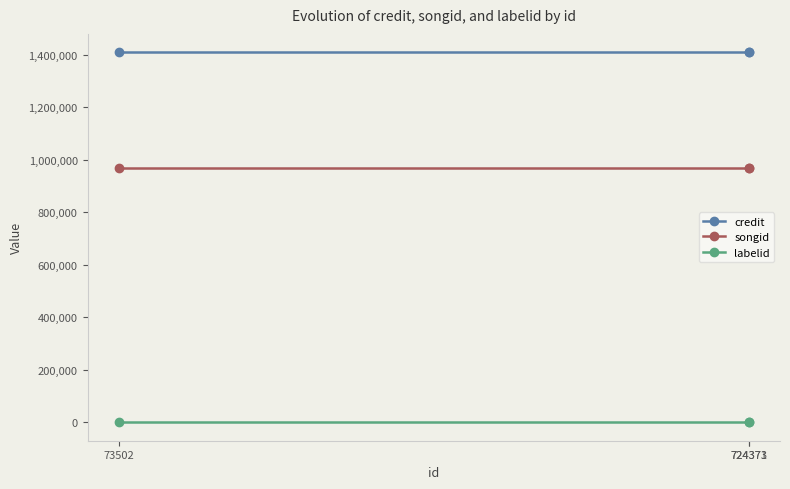

What is the sum of all credit values?

4226628